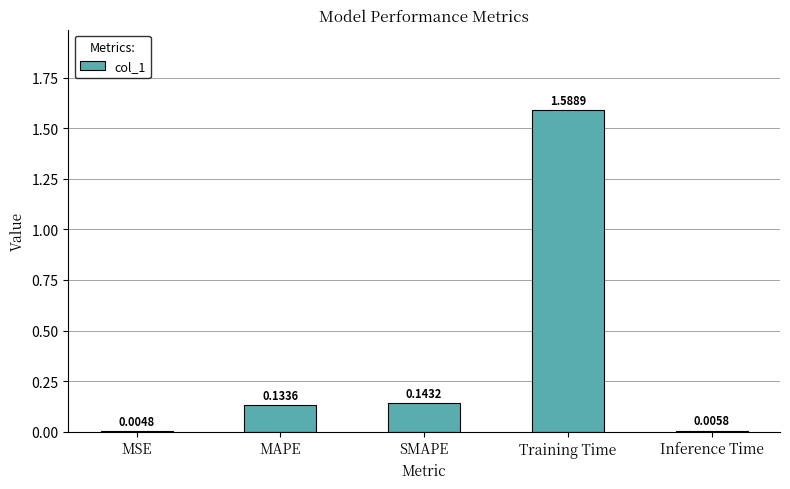

What is the sum of the values at SMAPE and MAPE?

0.3